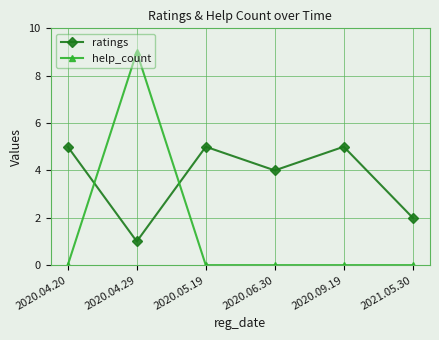

How many interior local peaks does the ratings series have?

2